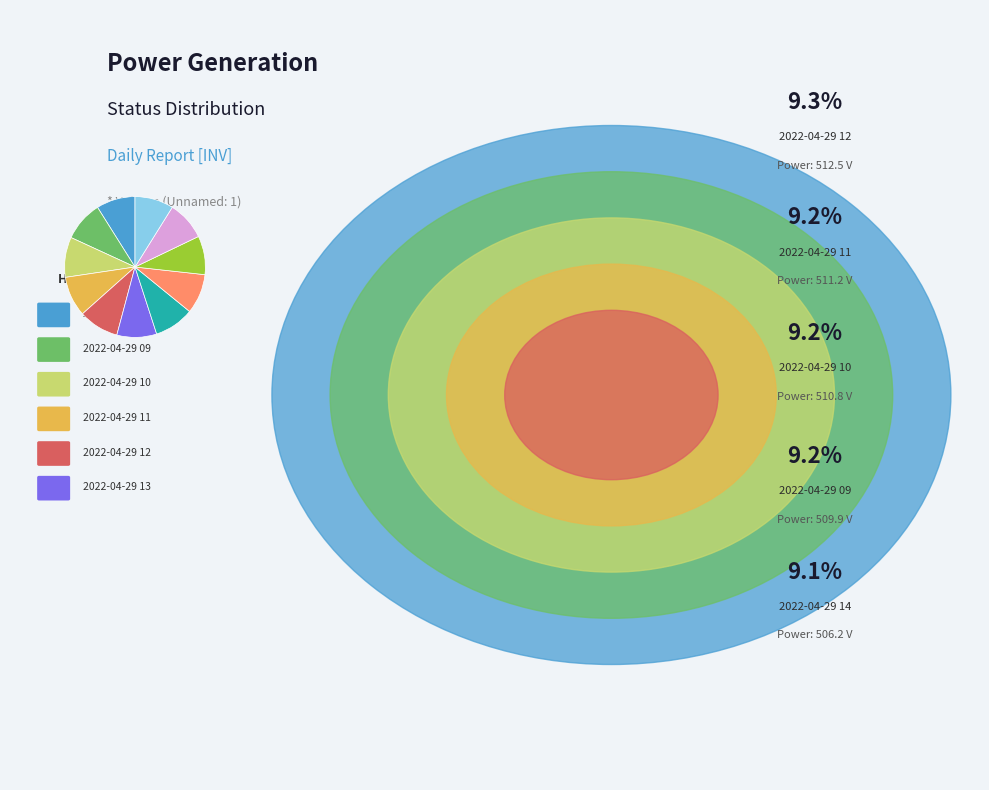

Is there any slice that represents more than half of the pie?

No